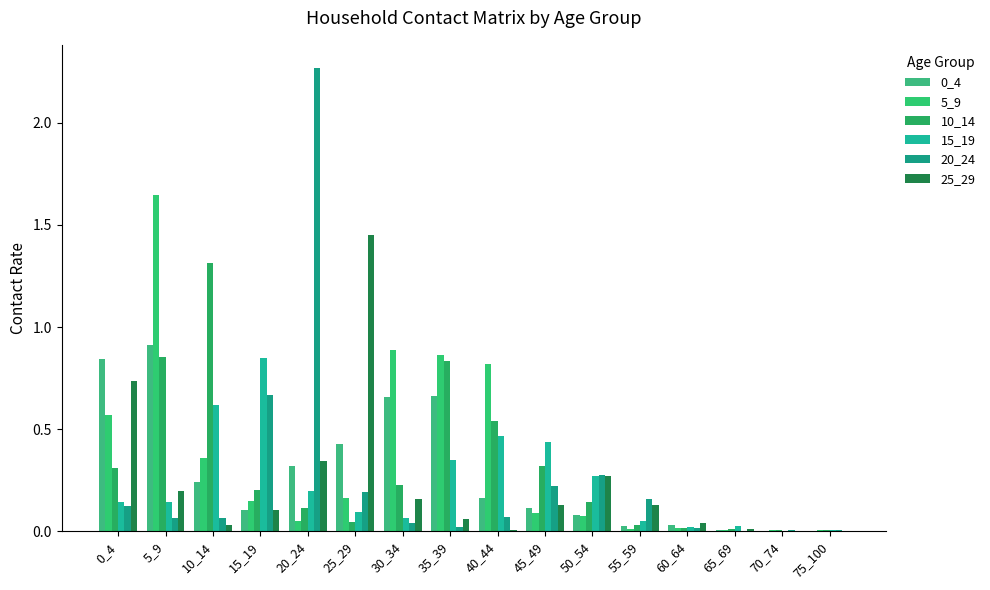

At which label is 15_19 closest to 0?

70_74